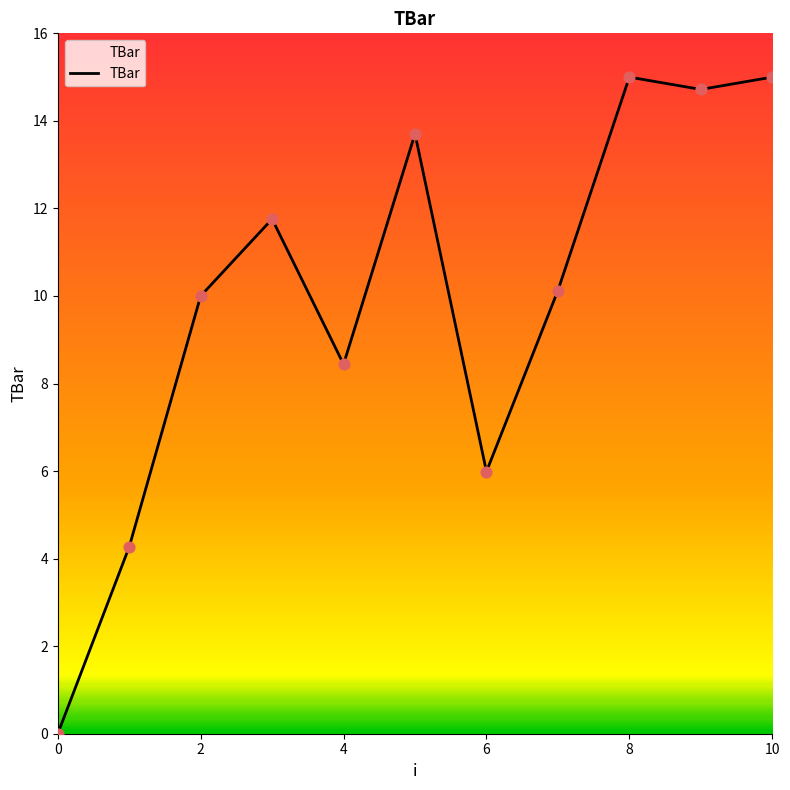

What is the maximum value shown in the chart?

15.0